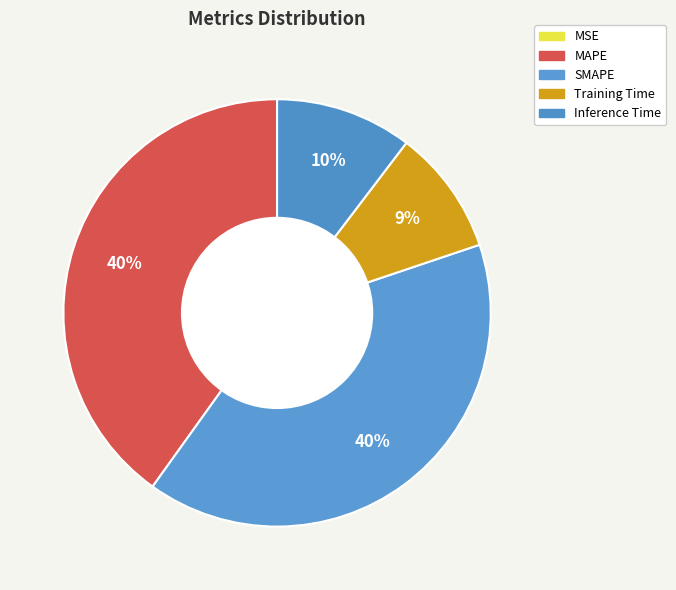

Combined, what portion of the pie is Training Time and SMAPE?

49.6%